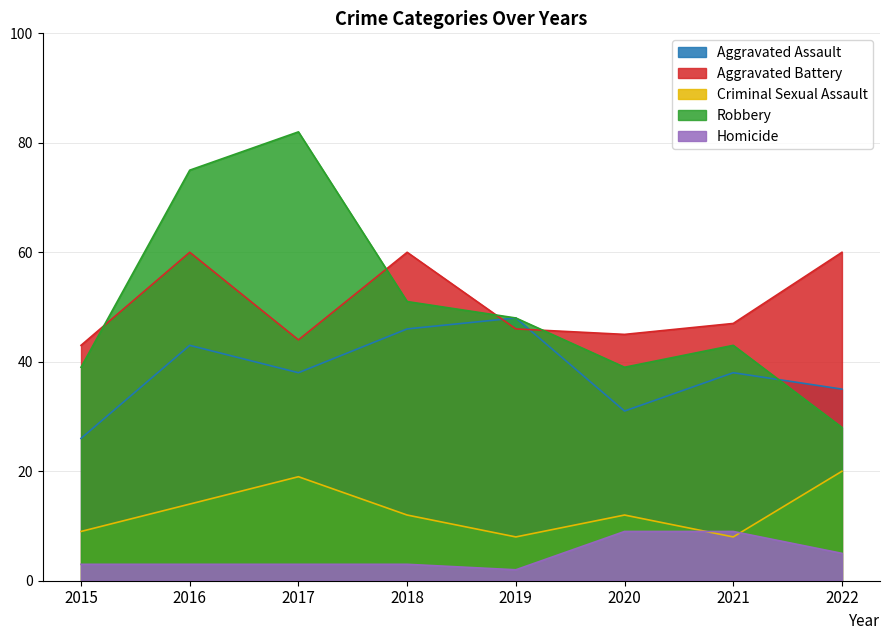

Where does the Criminal Sexual Assault series first go above 12?

2016